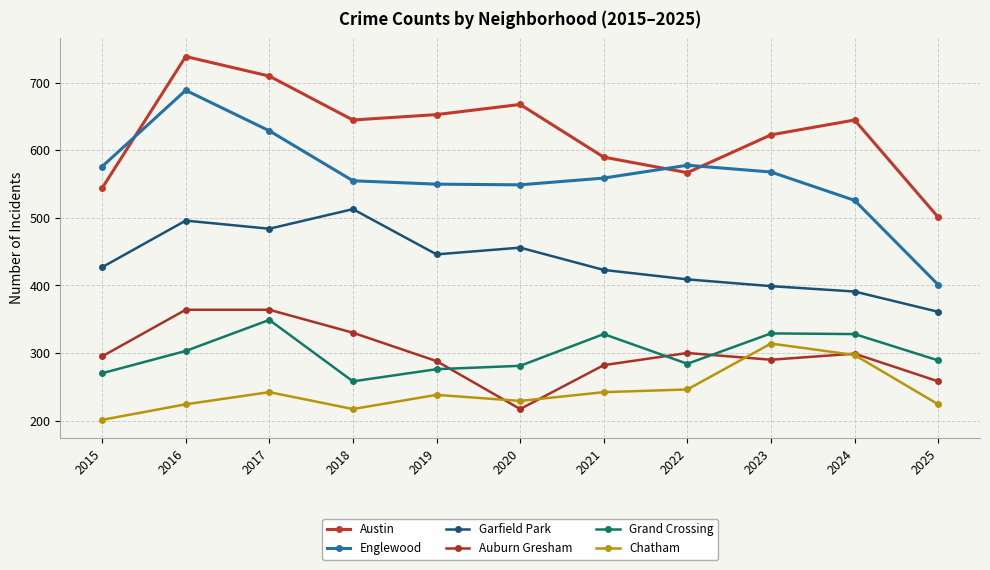

Reading left to right, transcribe all the data shown in this chart.

Austin: 2015=544	2016=739	2017=710	2018=645	2019=653	2020=668	2021=590	2022=567	2023=623	2024=645	2025=501
Englewood: 2015=576	2016=689	2017=629	2018=555	2019=550	2020=549	2021=559	2022=578	2023=568	2024=526	2025=401
Garfield Park: 2015=427	2016=496	2017=484	2018=513	2019=446	2020=456	2021=423	2022=409	2023=399	2024=391	2025=361
Auburn Gresham: 2015=295	2016=364	2017=364	2018=330	2019=288	2020=217	2021=282	2022=300	2023=290	2024=299	2025=258
Grand Crossing: 2015=270	2016=303	2017=349	2018=258	2019=276	2020=281	2021=328	2022=284	2023=329	2024=328	2025=289
Chatham: 2015=201	2016=224	2017=242	2018=217	2019=238	2020=229	2021=242	2022=246	2023=314	2024=297	2025=224